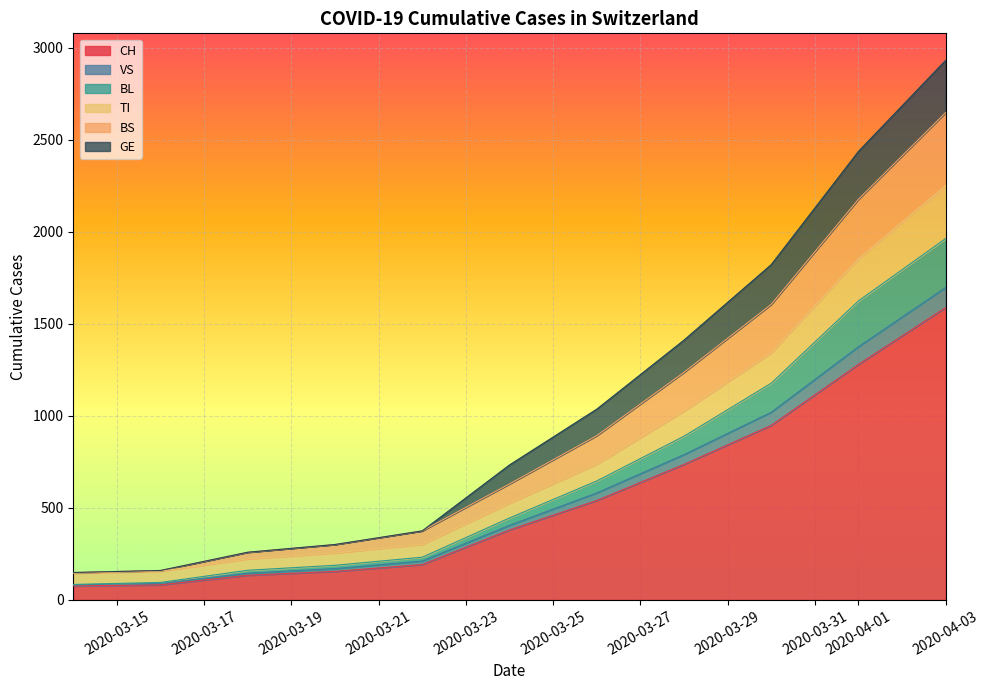

At which category is the sum across all series the highest?

2020-04-03